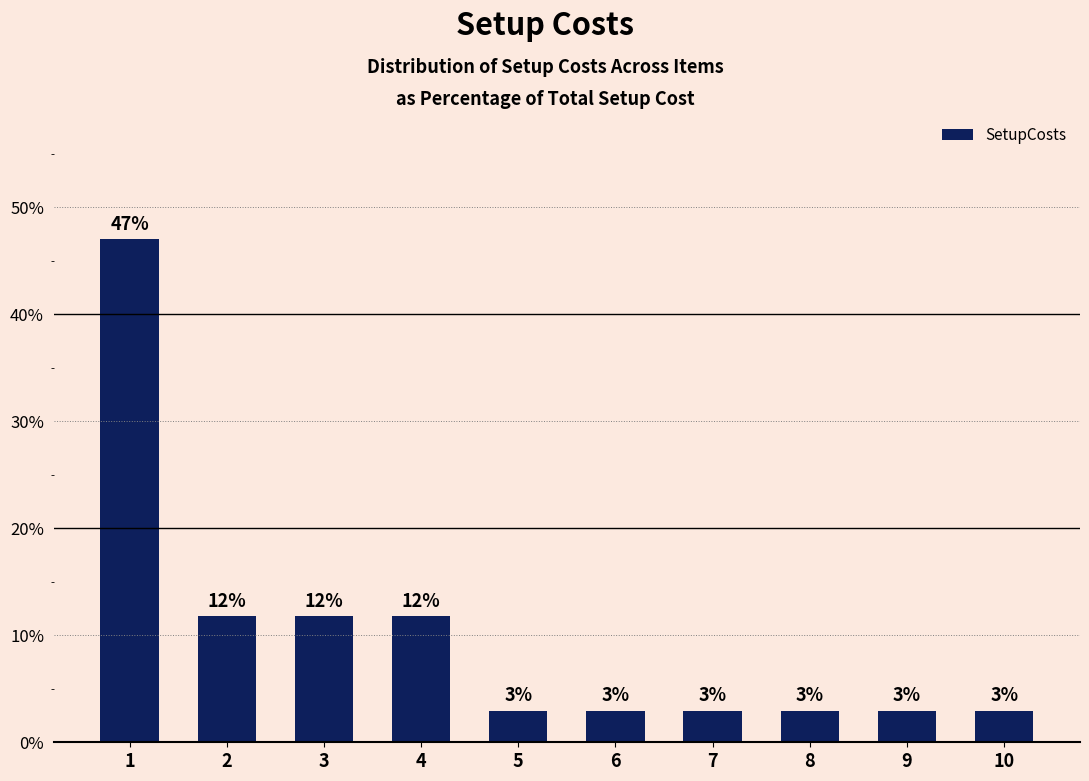

What is the sum of the values at 2 and 9?

14.7